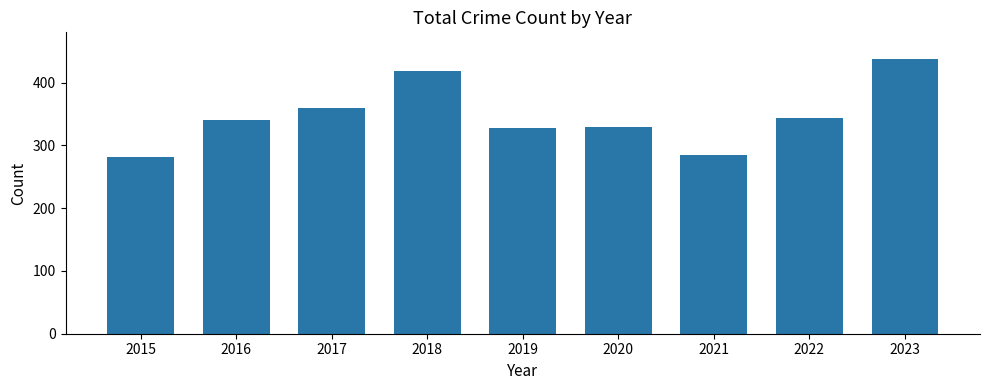

What is the change in value from 2015 to 2017?

+78